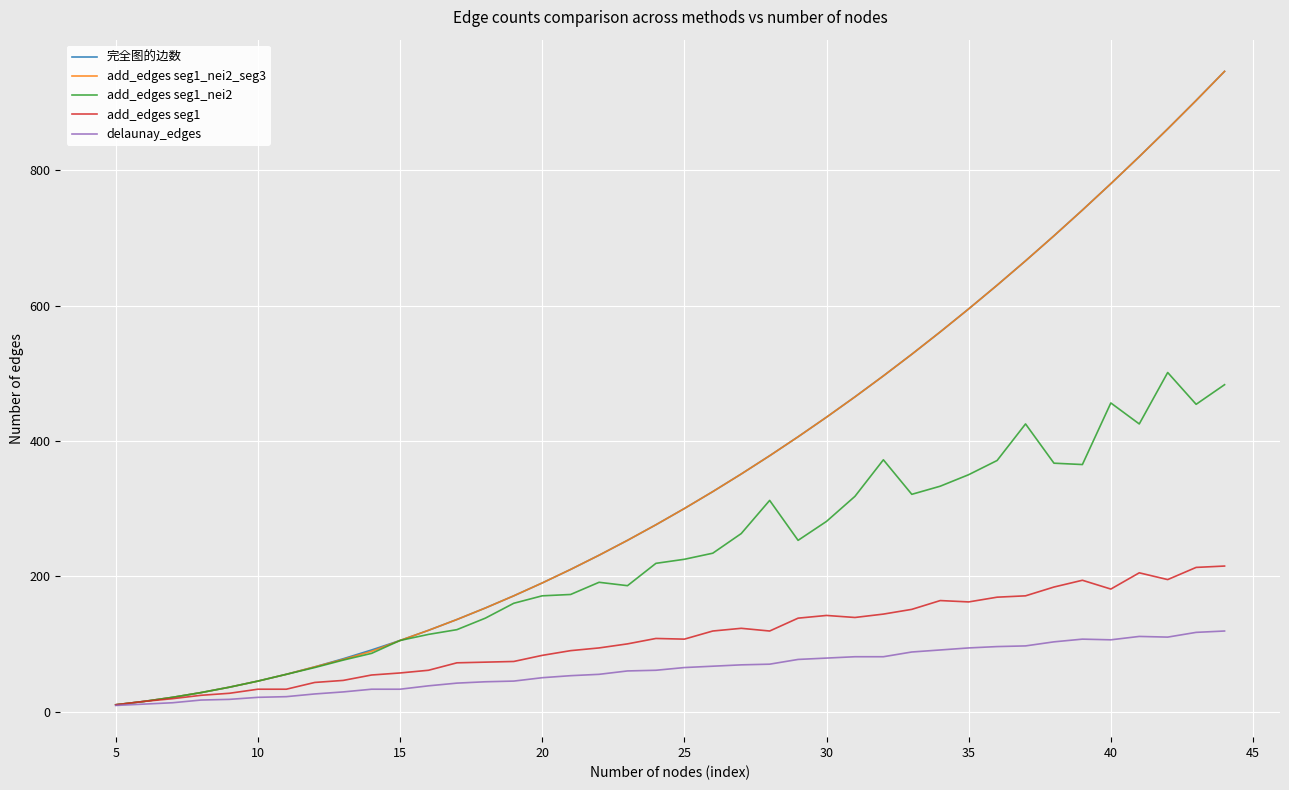

What is the maximum value shown in the chart?

946